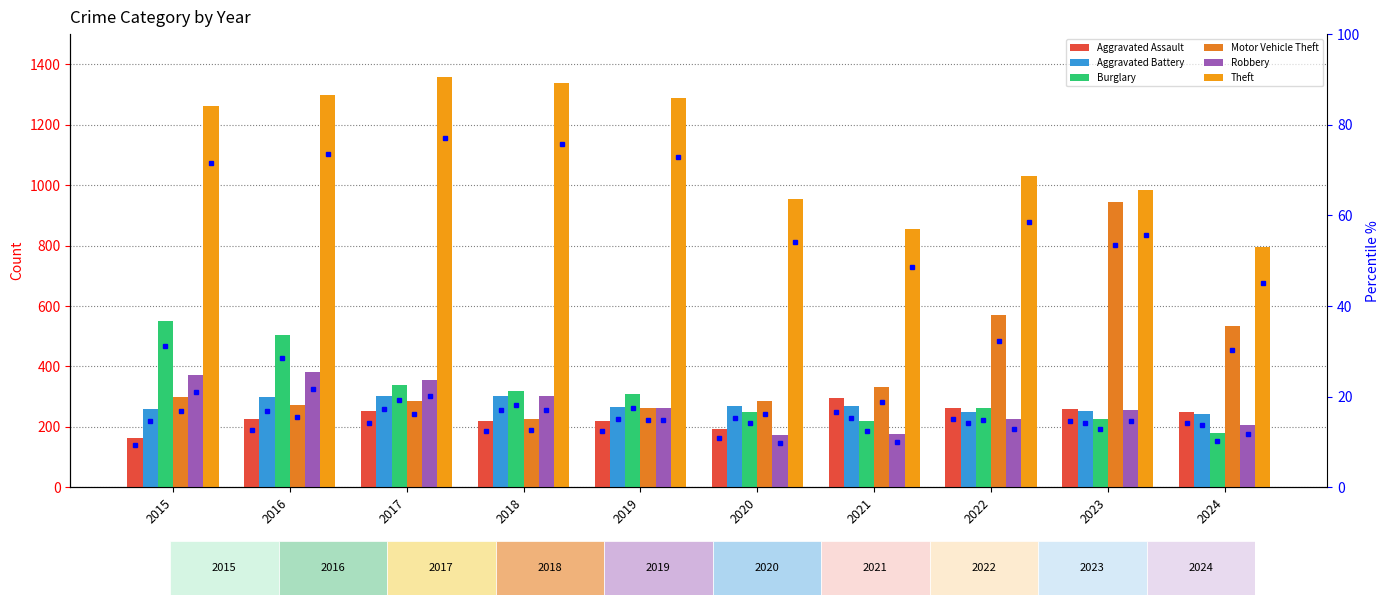

What is the highest value of the Aggravated Assault series?

295